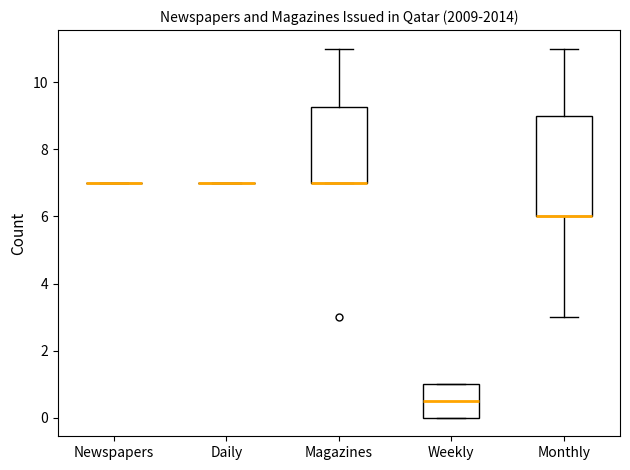

Reading left to right, transcribe this box plot: for each box, give where its median line is, the range the box spans, and where its two whiskers end, as read against the y-axis. The values are not printed on the chart, so give them approximately, as read against the axis.

Newspapers: box collapsed to a line at 7.0, whiskers 7.0 to 7.0
Daily: box collapsed to a line at 7.0, whiskers 7.0 to 7.0
Magazines: median 7.0 (drawn on the box's lower edge), box 7.0 to 9.2, whiskers 7.0 to 11.0
Weekly: median 0.6, box 0.0 to 1.0, whiskers 0.0 to 1.0
Monthly: median 6.0 (drawn on the box's lower edge), box 6.0 to 9.0, whiskers 3.0 to 11.0